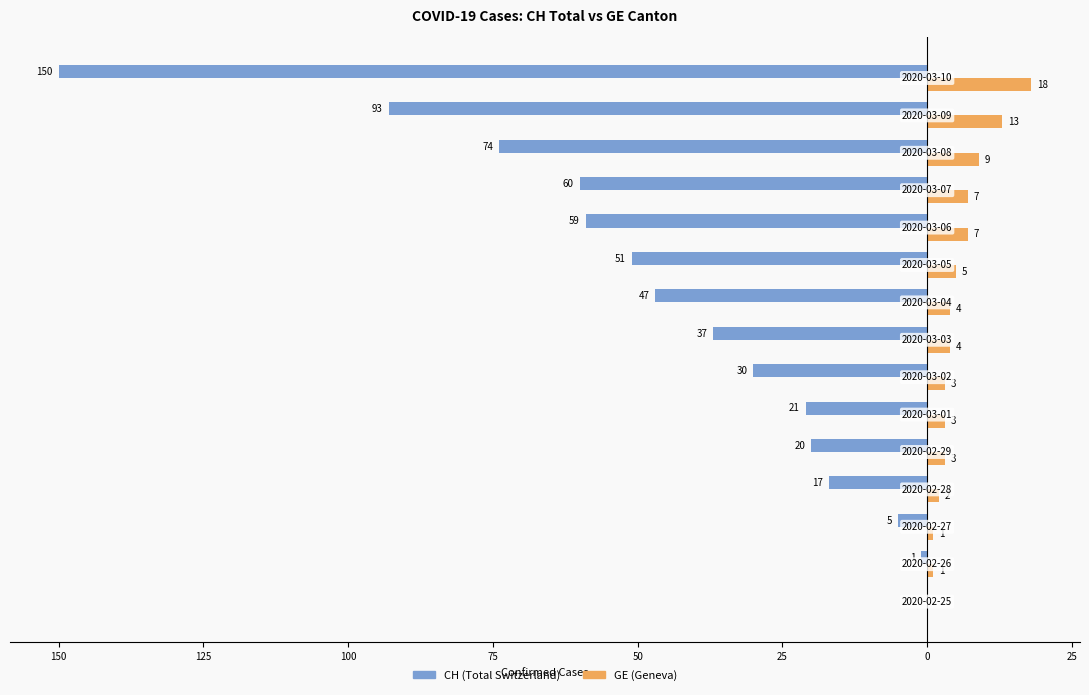

What is the label of the 14th bar from the right?

150